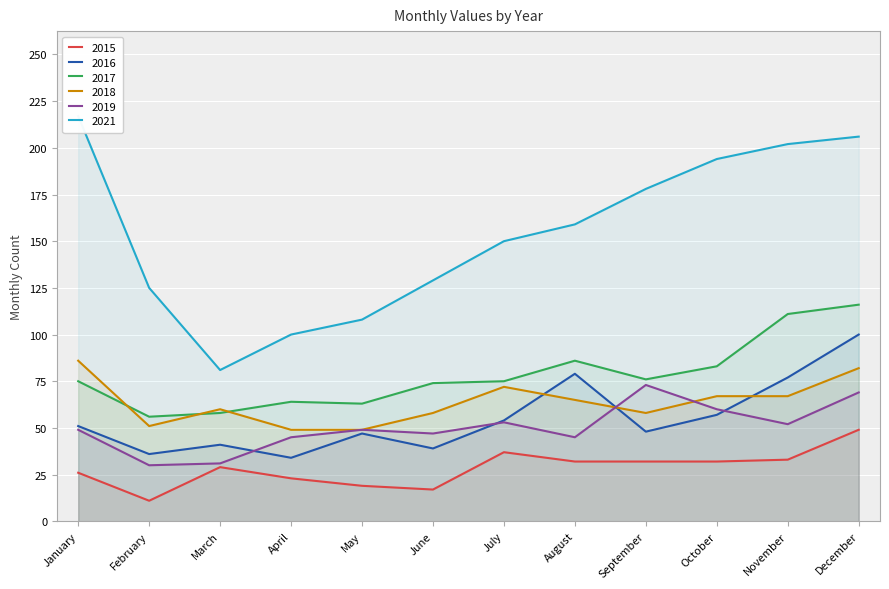

How many interior local peaks does the 2019 series have?

3